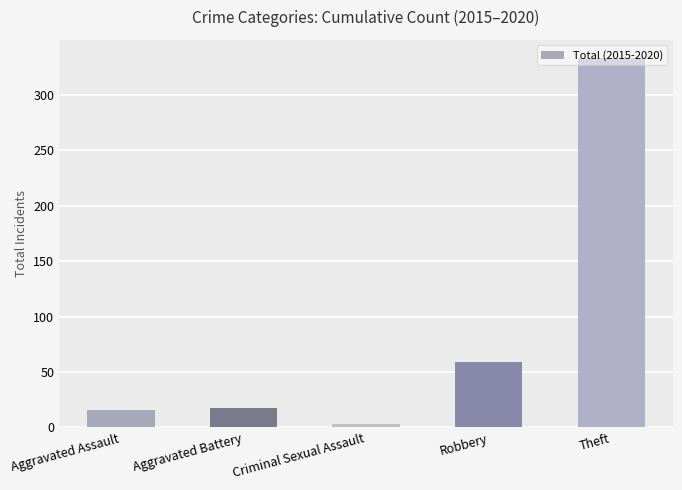

Which label corresponds to the smallest value in the chart?

Criminal Sexual Assault